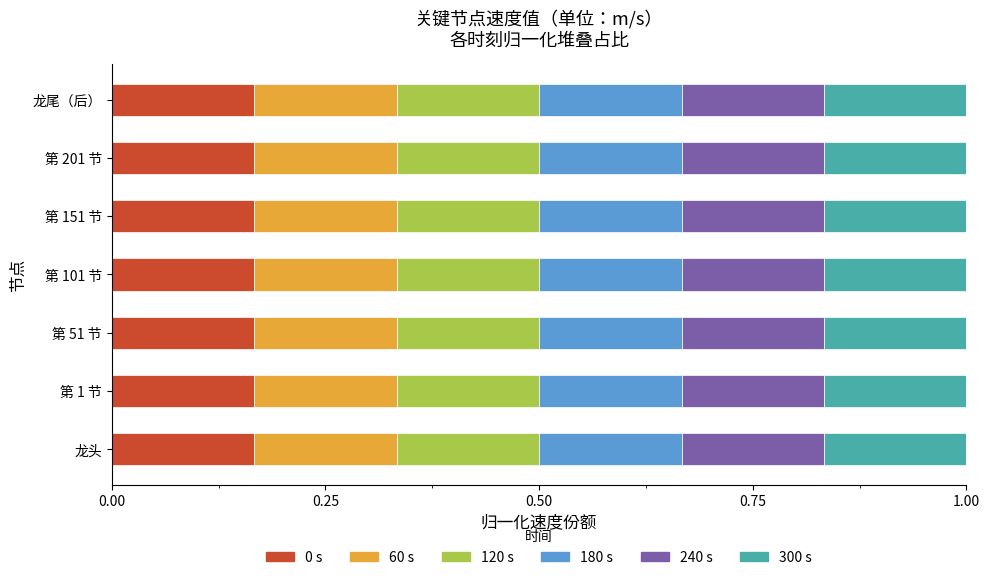

How many 0 s values are between 0 and 1?

7